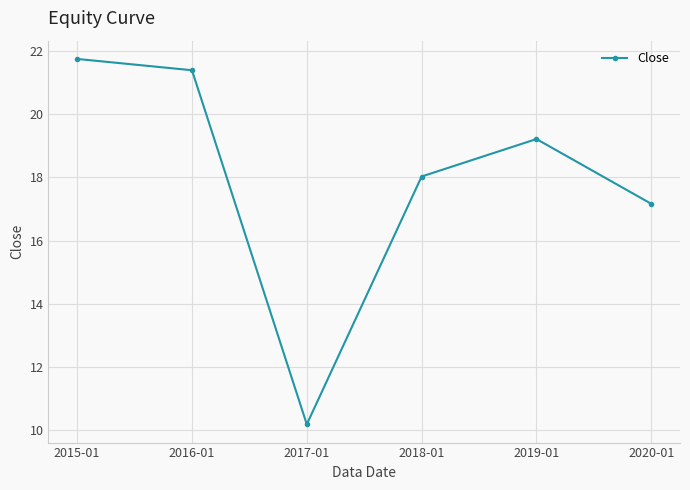

What is the value of the 4th point from the left?

18.0